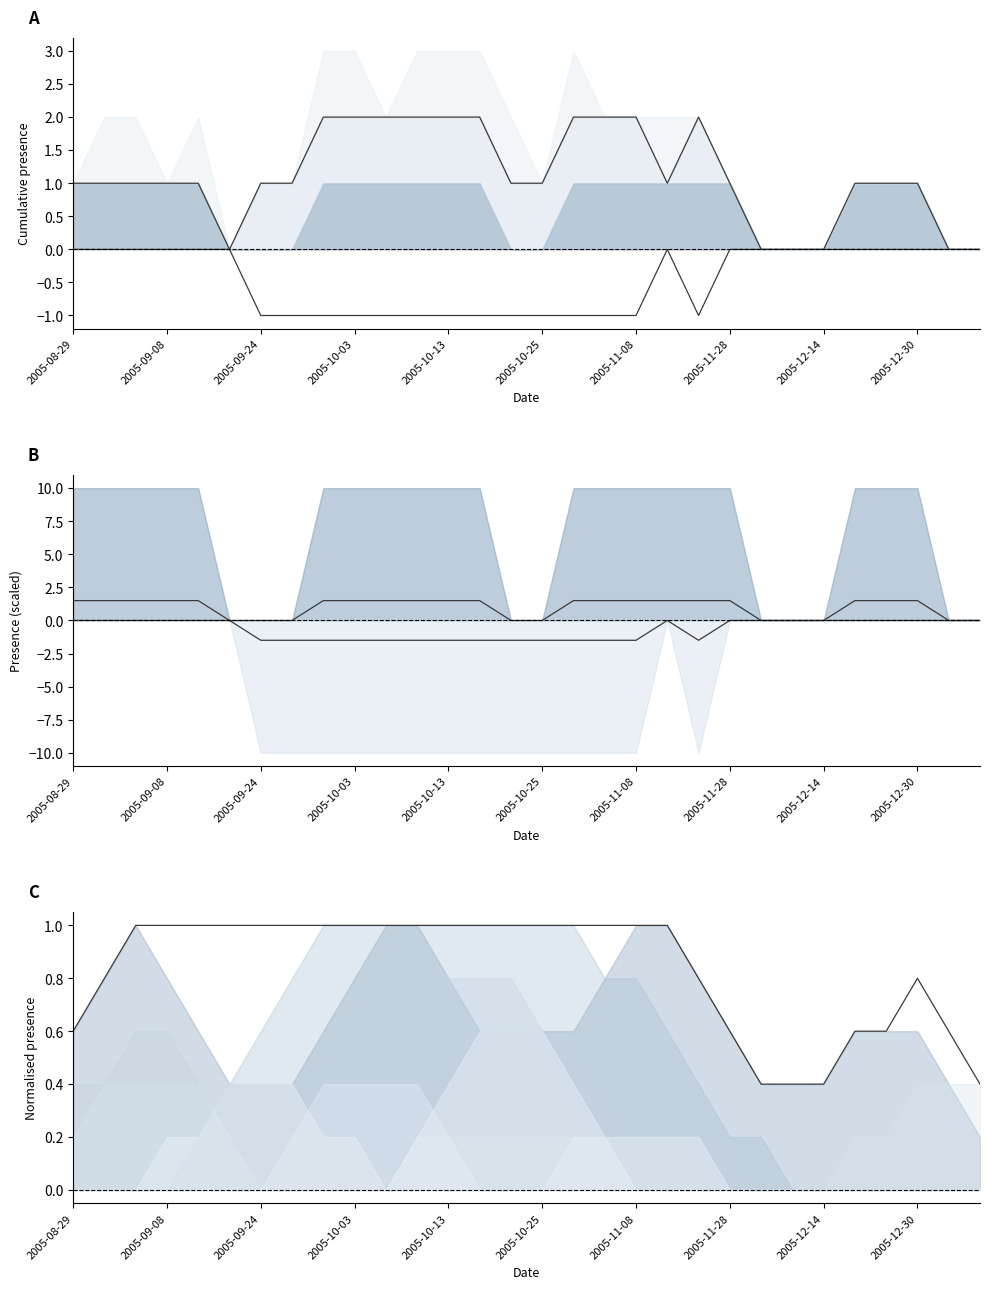

Where is the data nearest to the value 0?

22